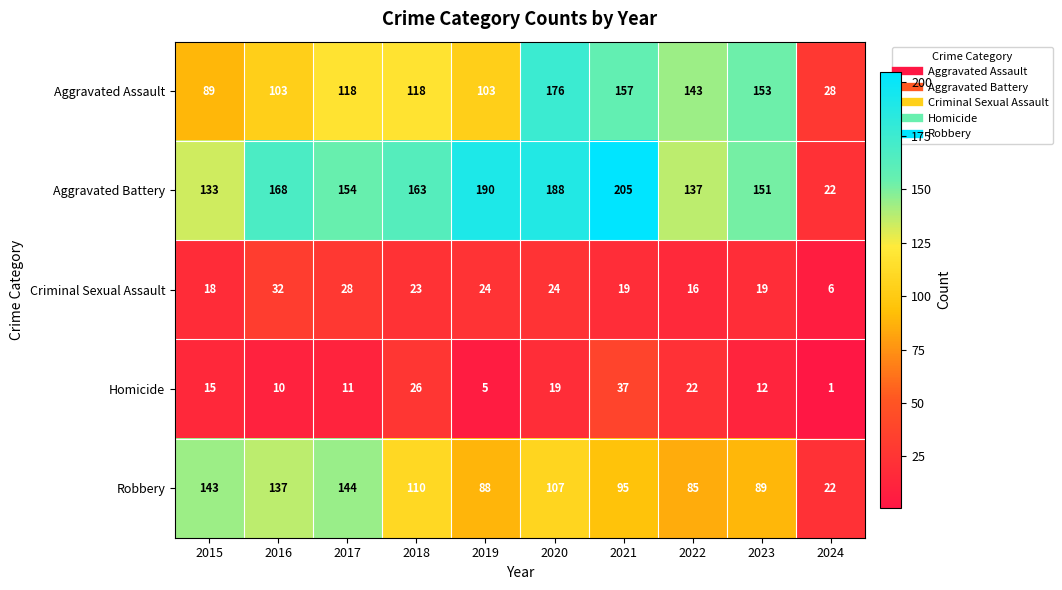

Which category has the highest value across all series?

2021